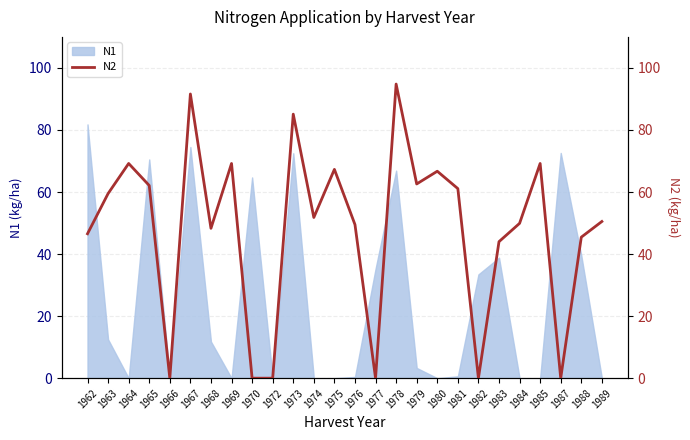

True or false: N1 has a value of 66.9 at 1978.

True